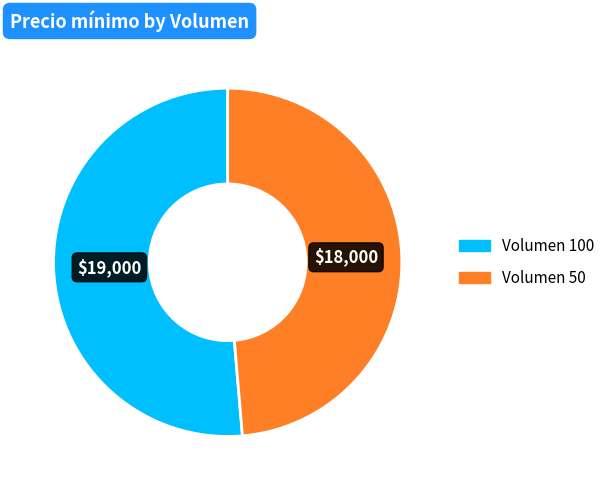

Is there any slice that represents more than half of the pie?

Yes